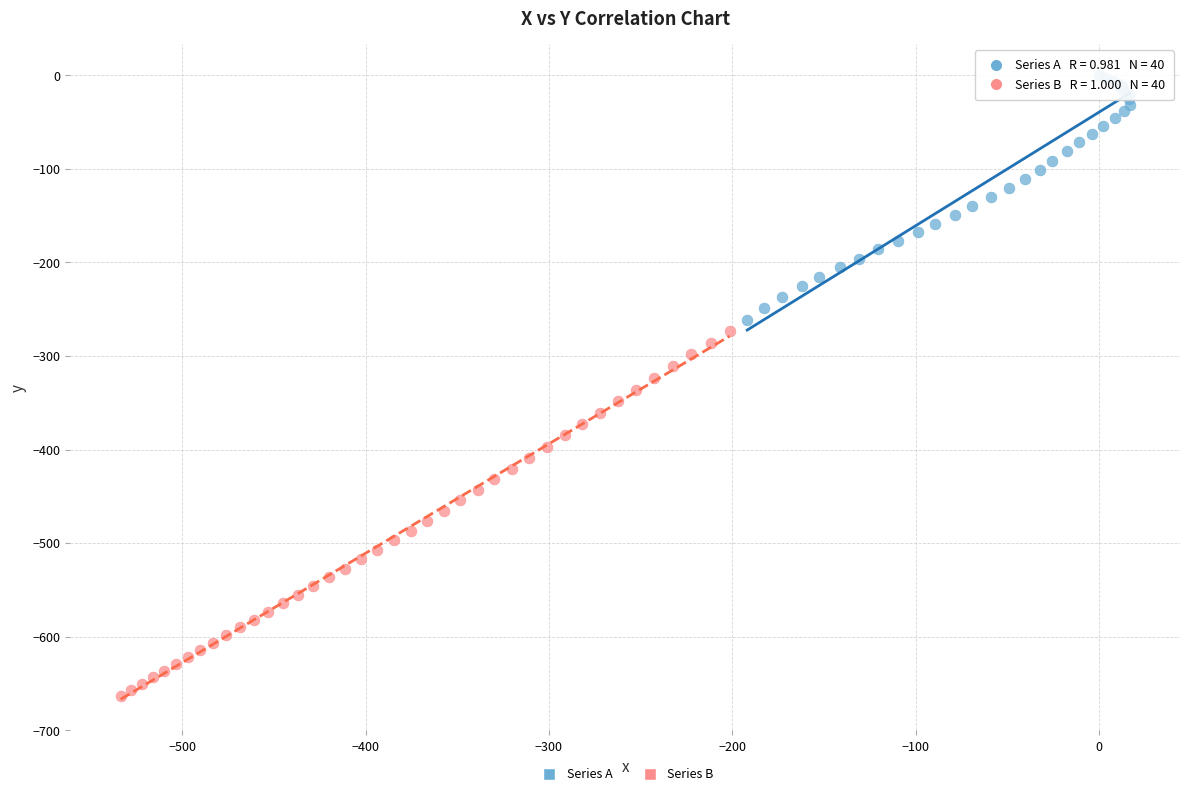

What are all the series names shown in the legend?

Series A, Series B